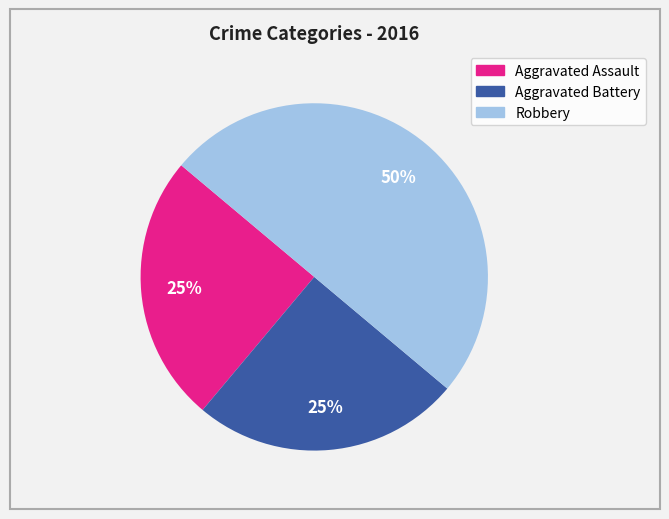

Is the sum of Robbery and Aggravated Assault greater than half?

Yes